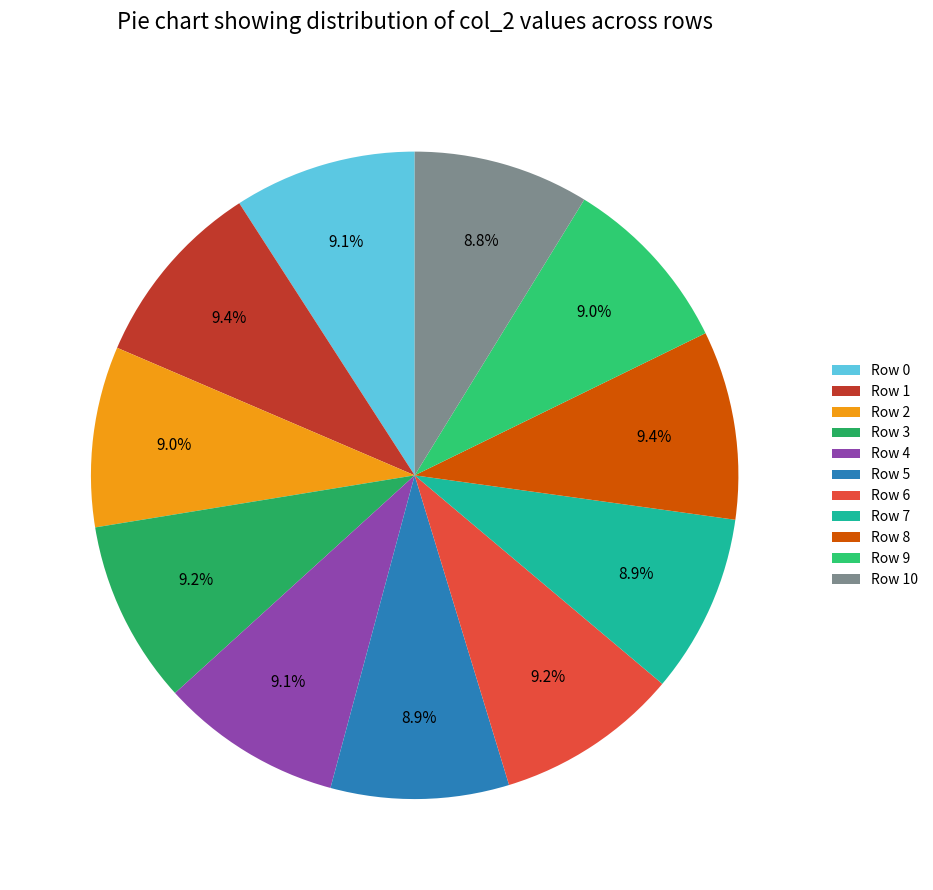

Rank the categories by value from highest to lowest.

Row 1, Row 8, Row 3, Row 6, Row 0, Row 4, Row 2, Row 9, Row 7, Row 5, Row 10